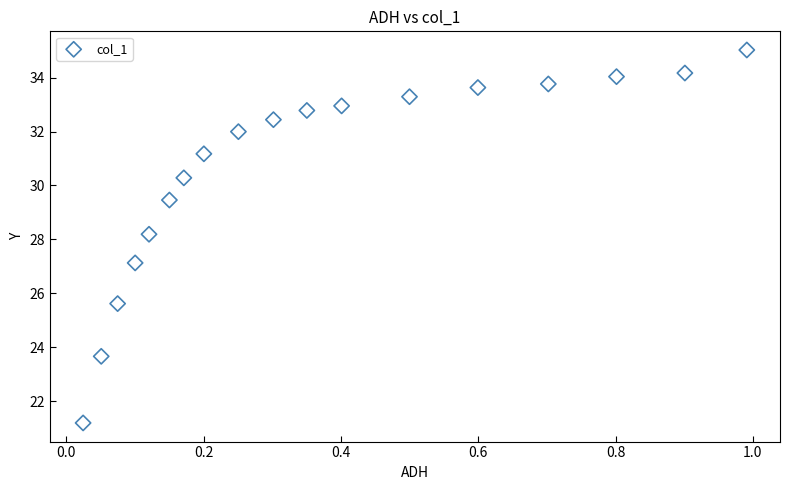

What Y value in the scatter plot is closest to 28?

28.2